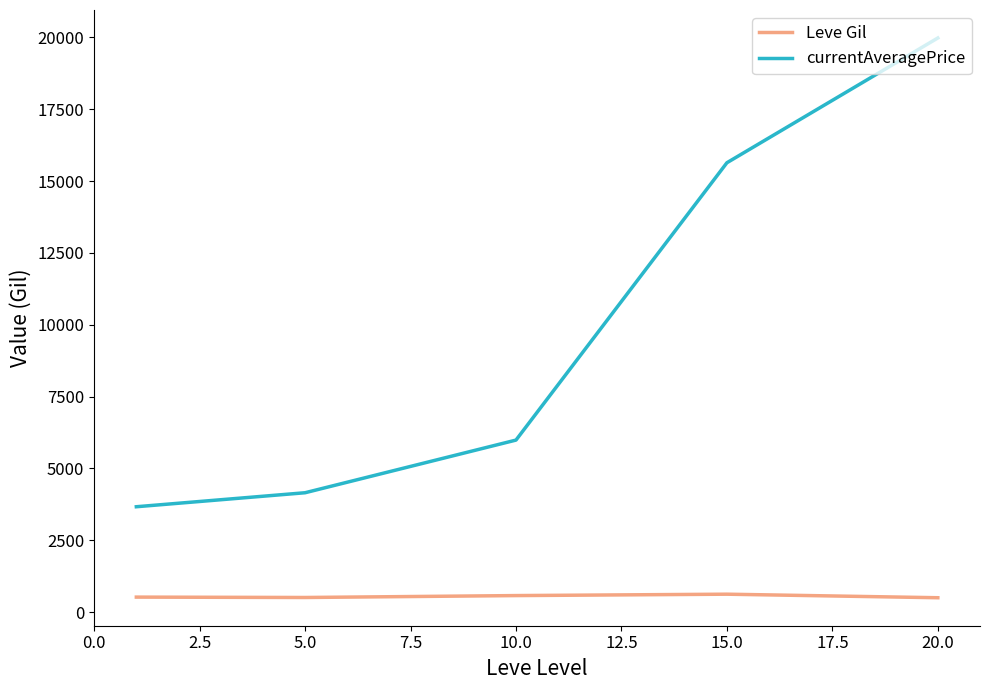

List the series in order of their overall mean, highest first.

currentAveragePrice, Leve Gil